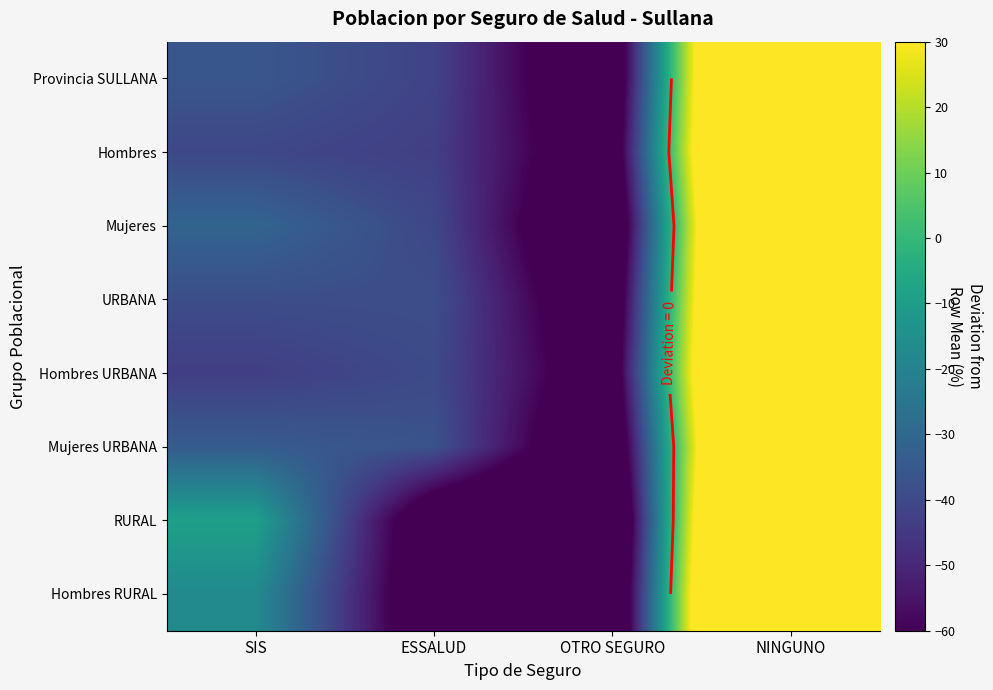

What is the greatest value displayed?

176.5